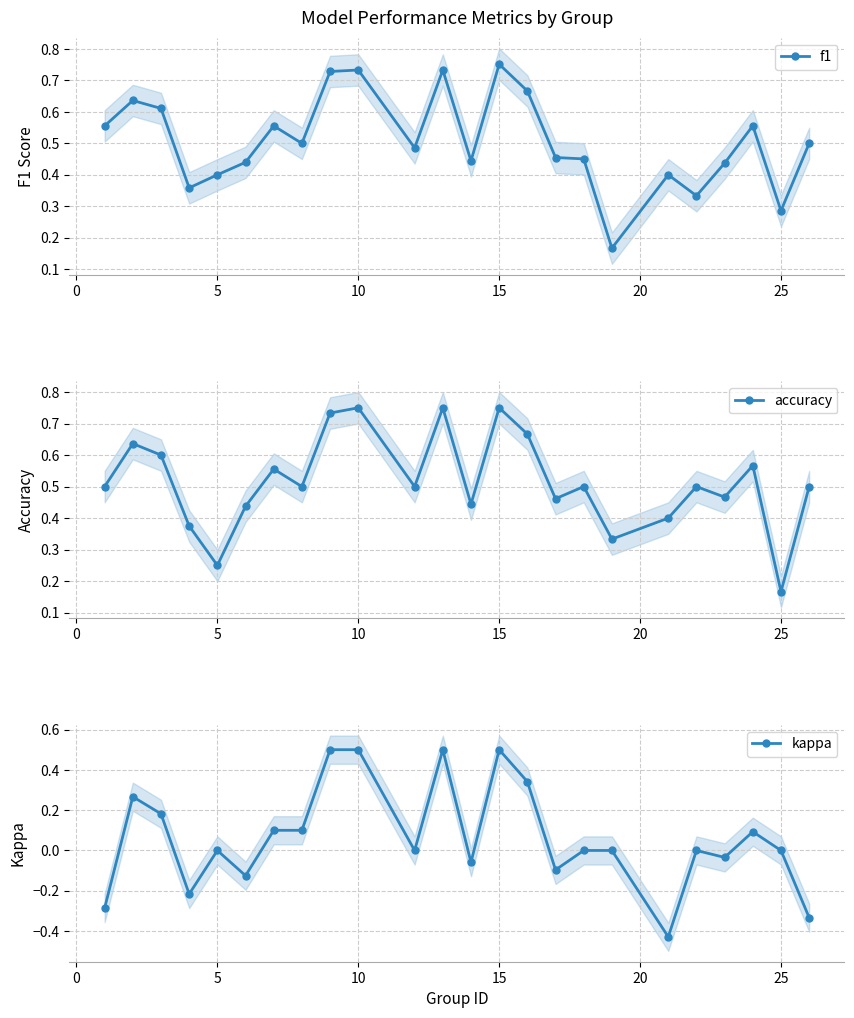

At which label does f1 reach its peak?

15